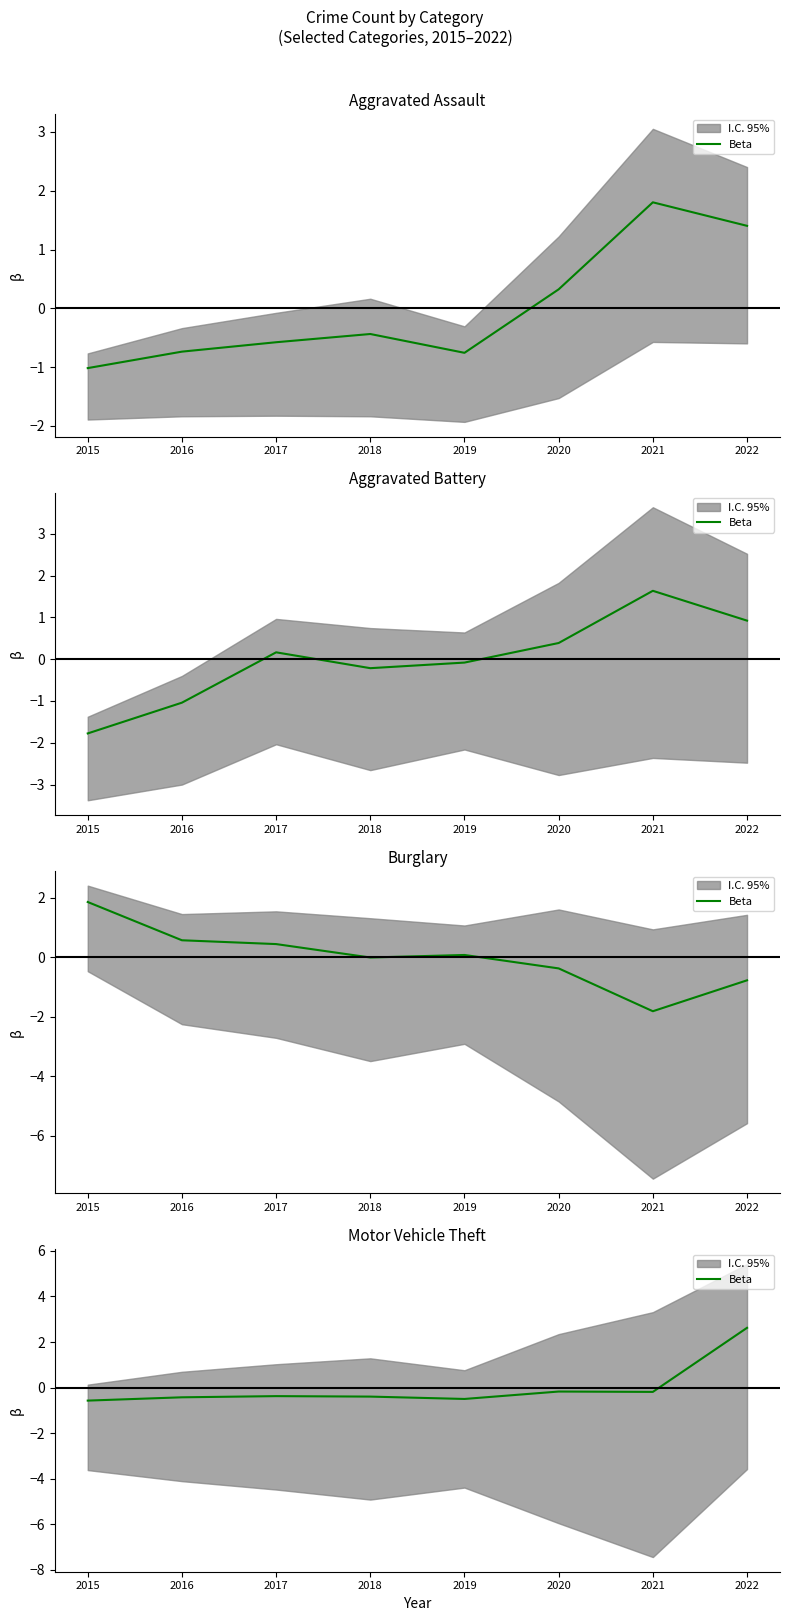

Rank the categories by value from lowest to highest.

2015, 2019, 2016, 2018, 2017, 2021, 2020, 2022